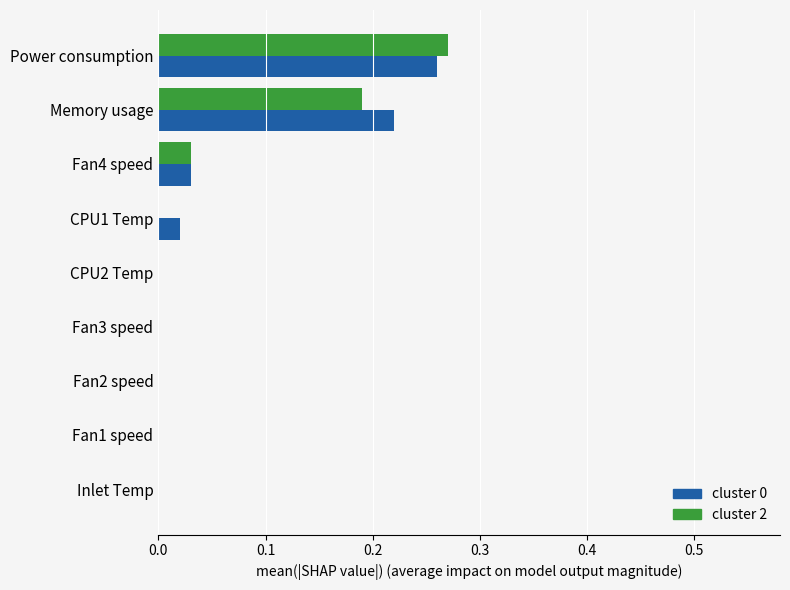

At which category is the sum across all series the highest?

Power consumption